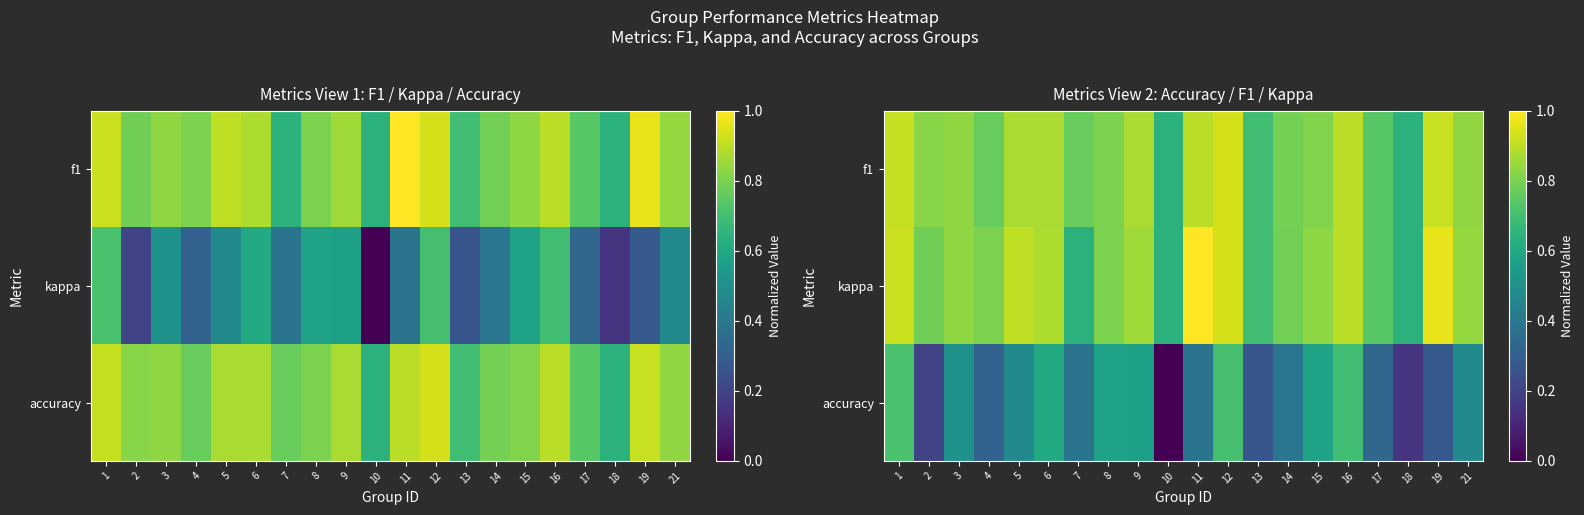

The kappa series shows 0.8 at 14. True or false?

True